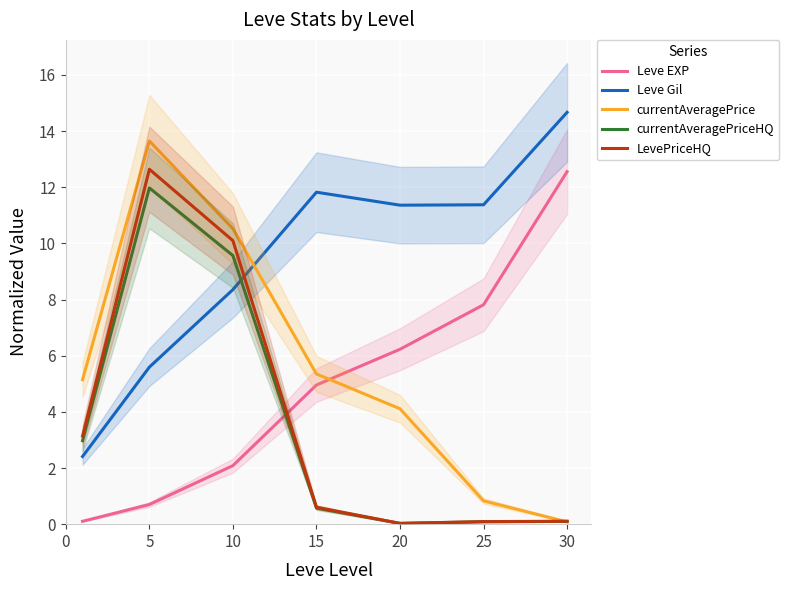

What is the maximum value for currentAveragePriceHQ?

12.0